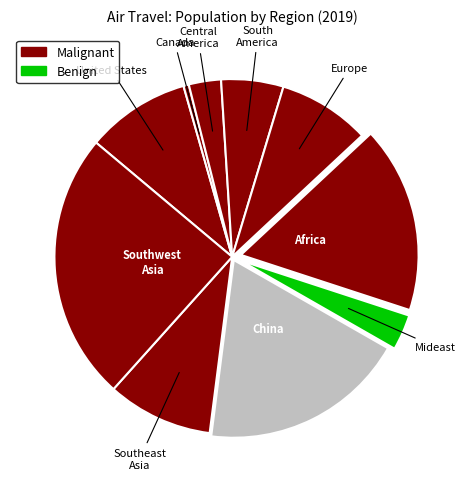

Count the number of slices in the pie.

10